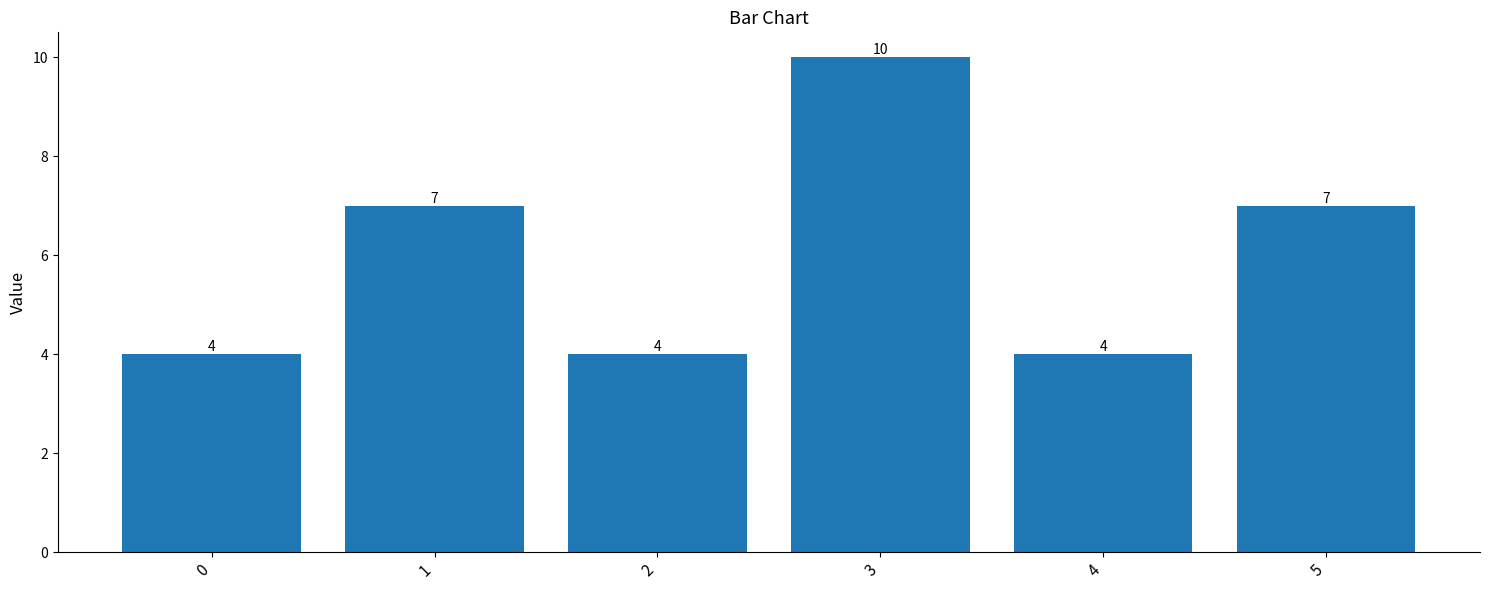

What is the sum of all values?

36